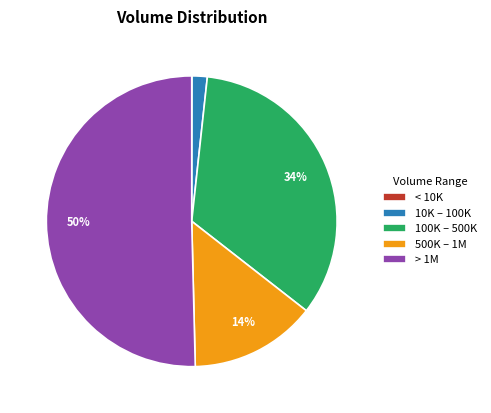

What percentage is the > 1M slice, to the nearest percent?

50%